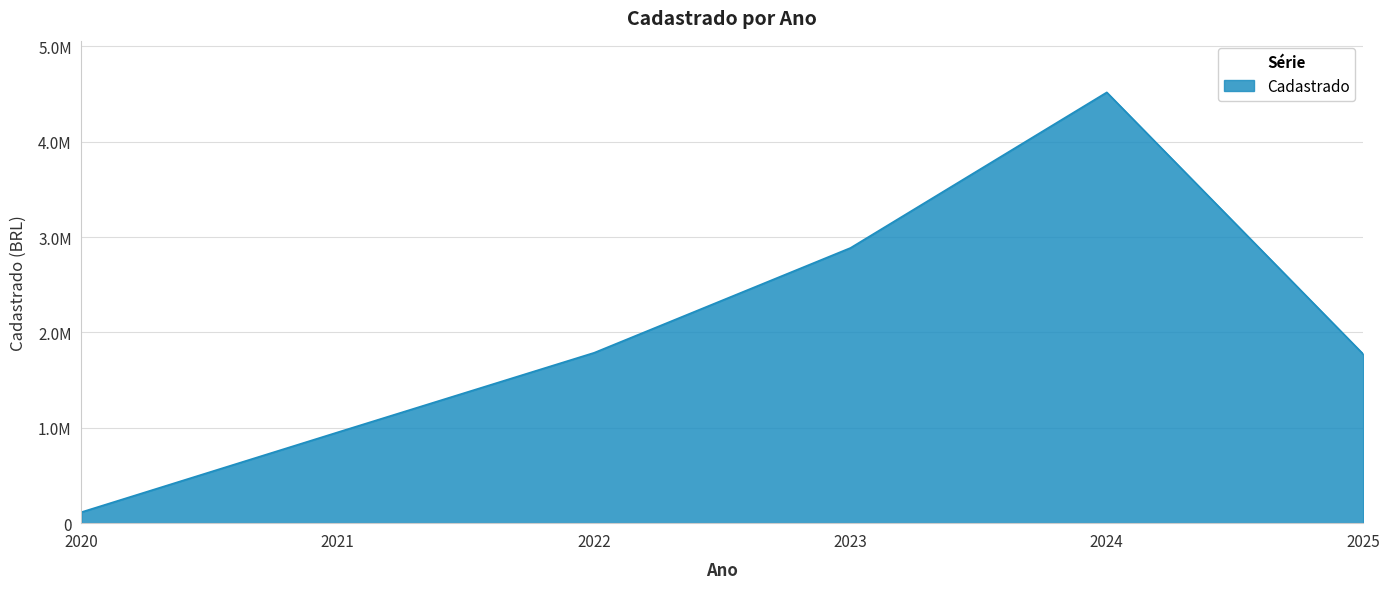

Does the chart display data point markers on the line(s)?

No